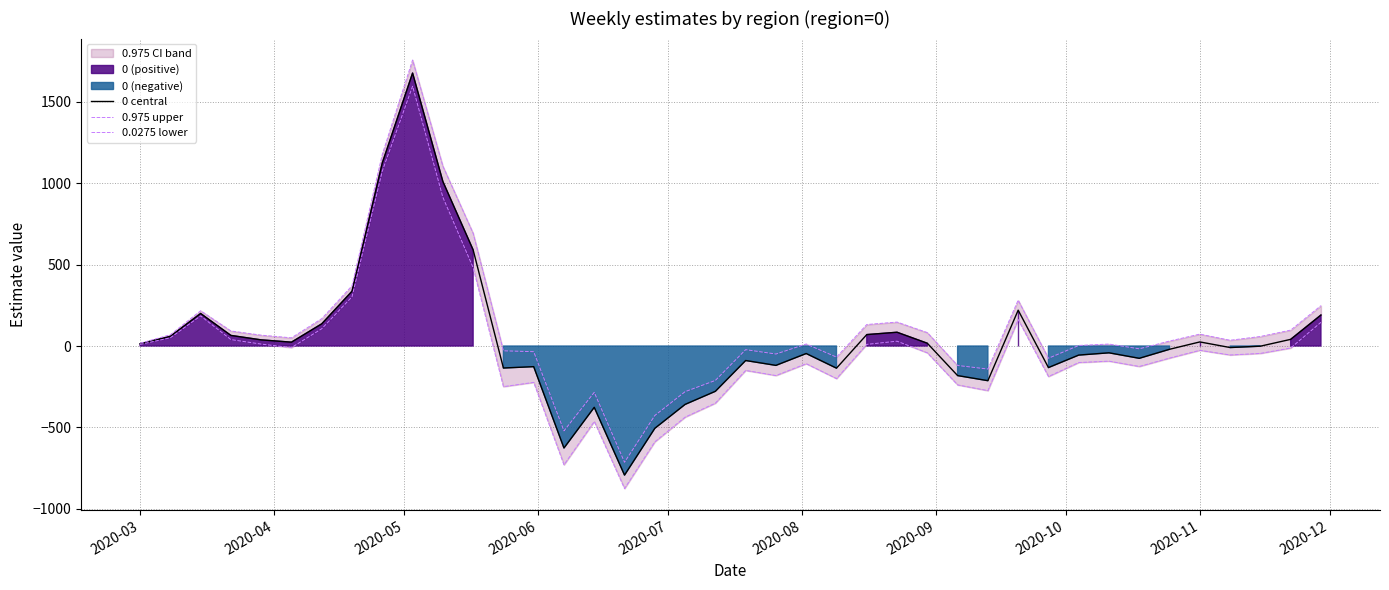

Count the number of categories in the chart.

40